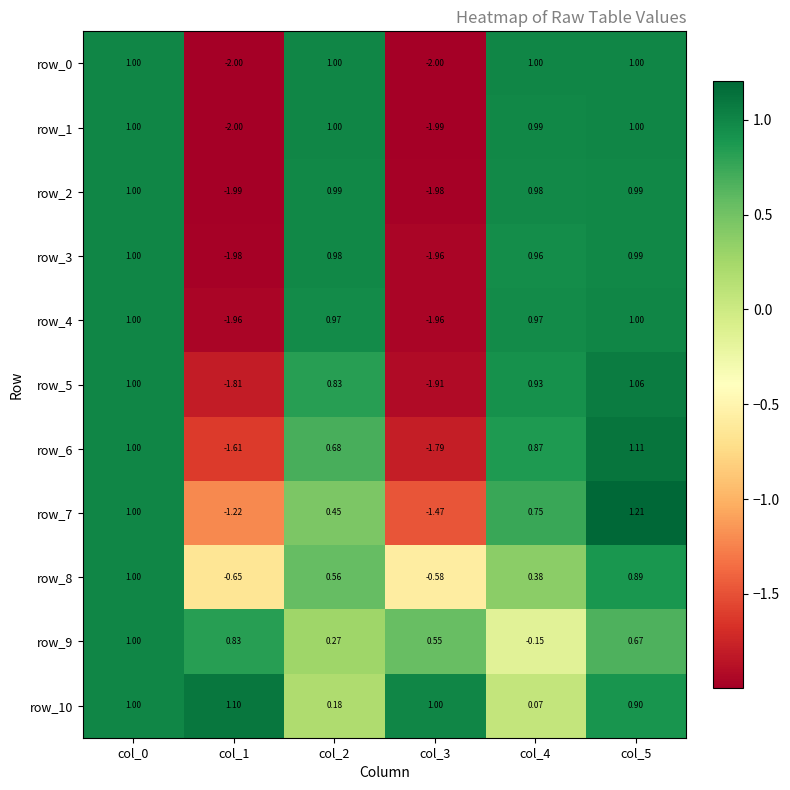

Which category has the highest value in the row_6 series?

col_5